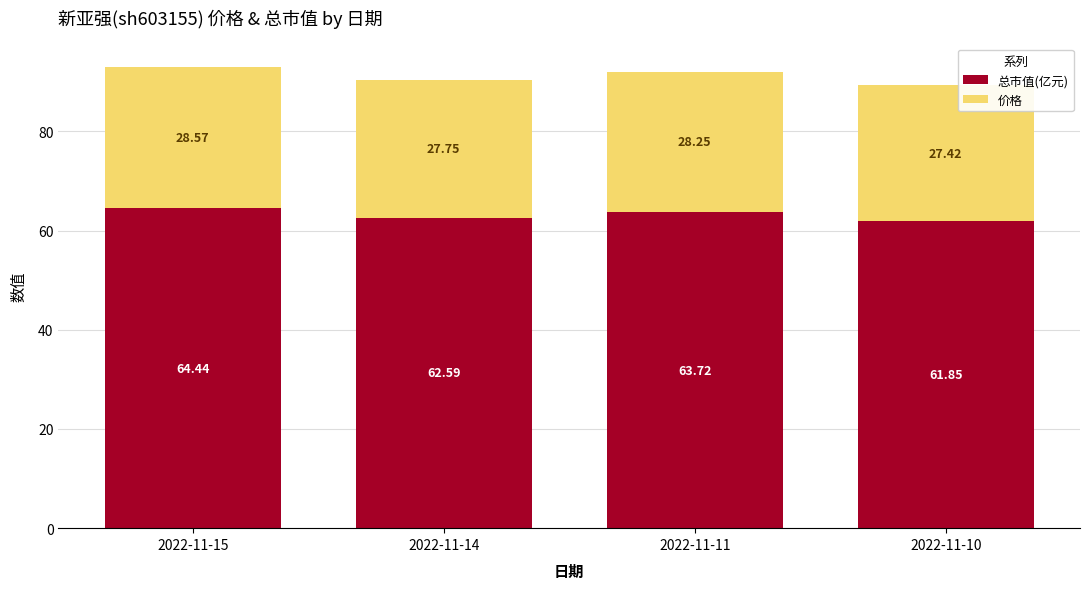

What is the total value across all series at 2022-11-11?

92.0